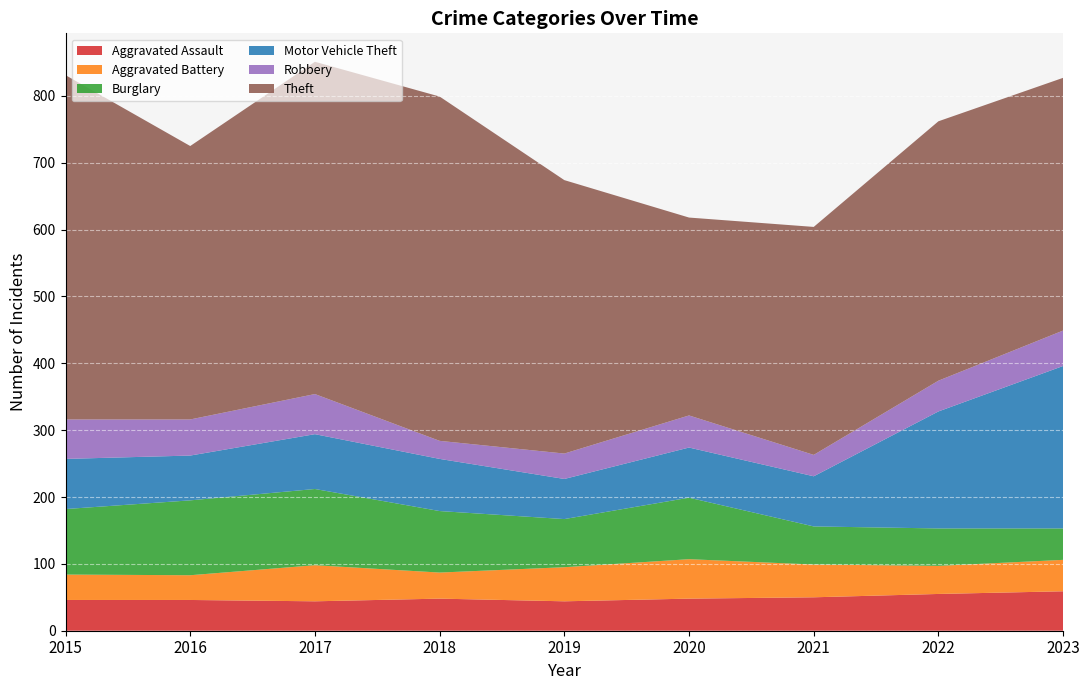

True or false: Robbery and Motor Vehicle Theft cross at least once.

False